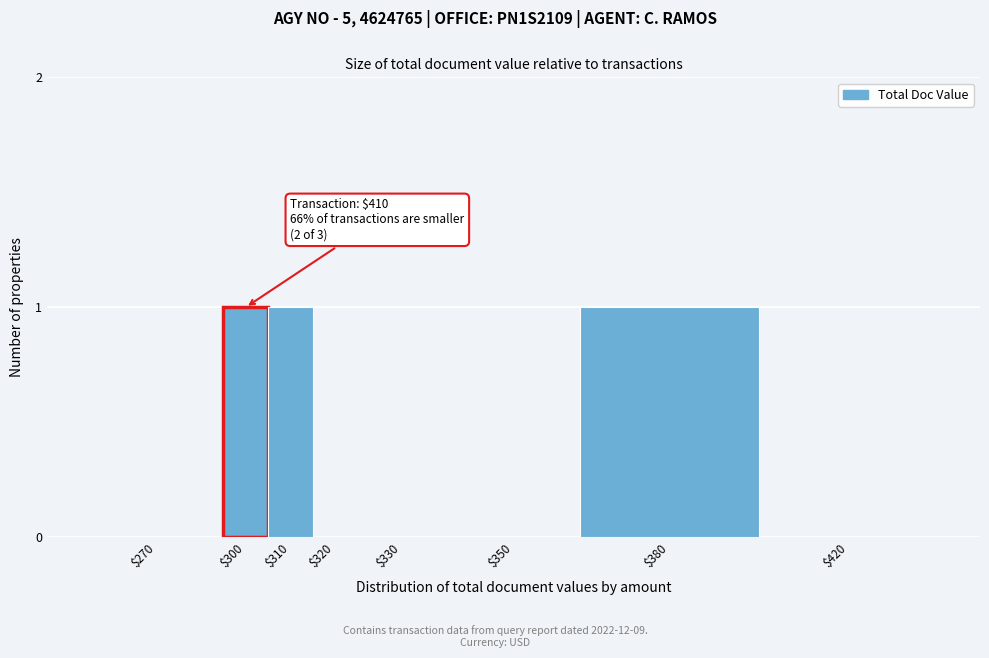

The value at $300 is 1. True or false?

True